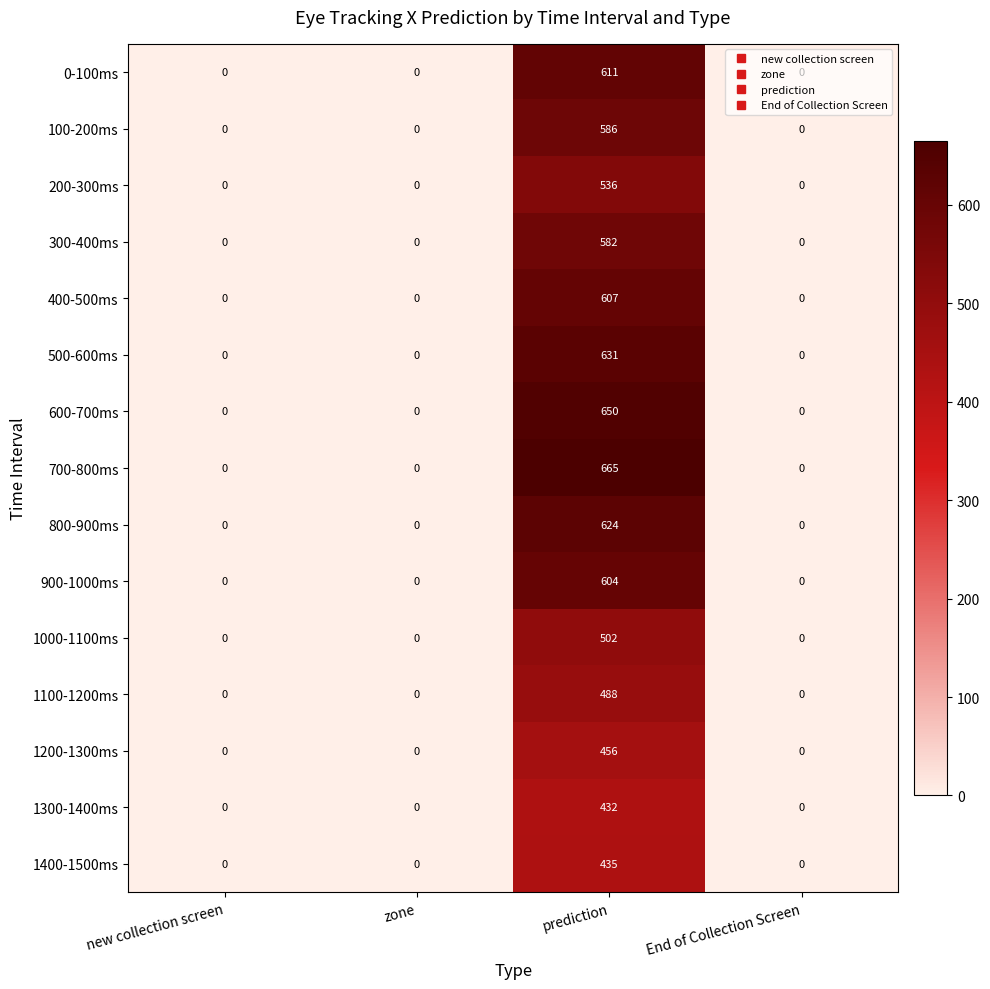

True or false: 1300-1400ms has a value of 0 at zone.

True